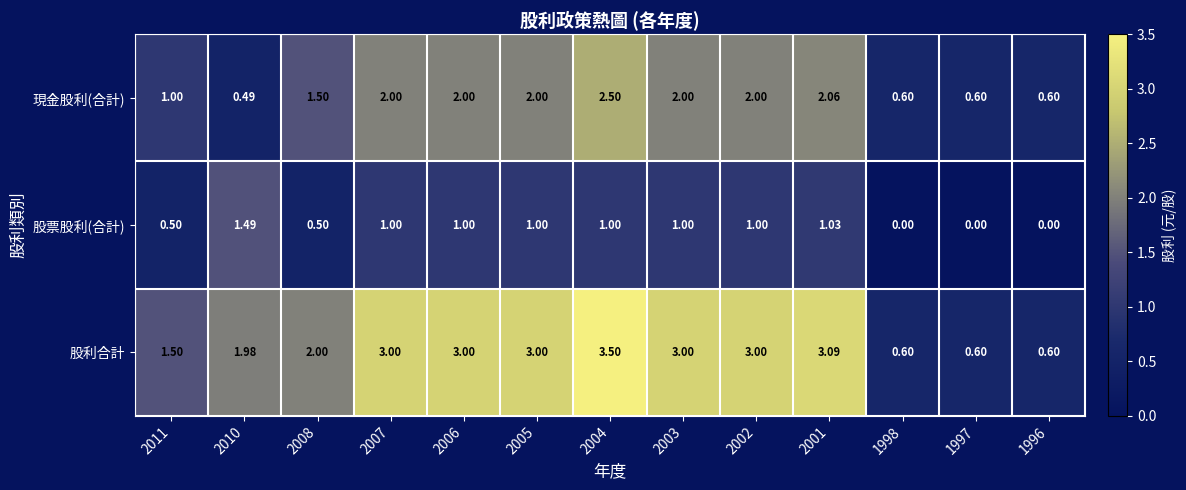

What is the spread (max minus min) of values at 2003?

2.0